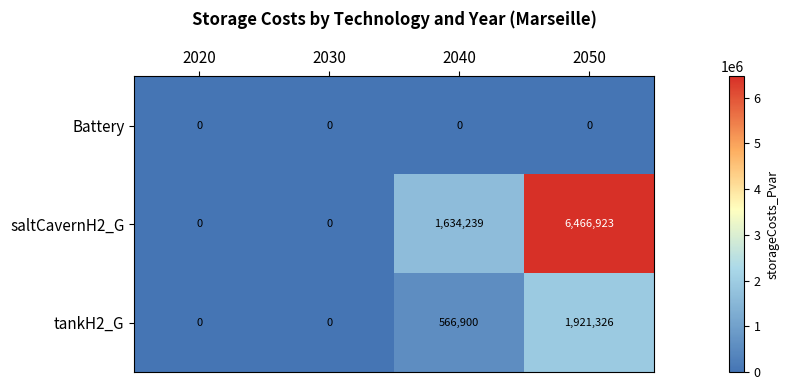

True or false: saltCavernH2_G has a value of 1634239 at 2040.

True